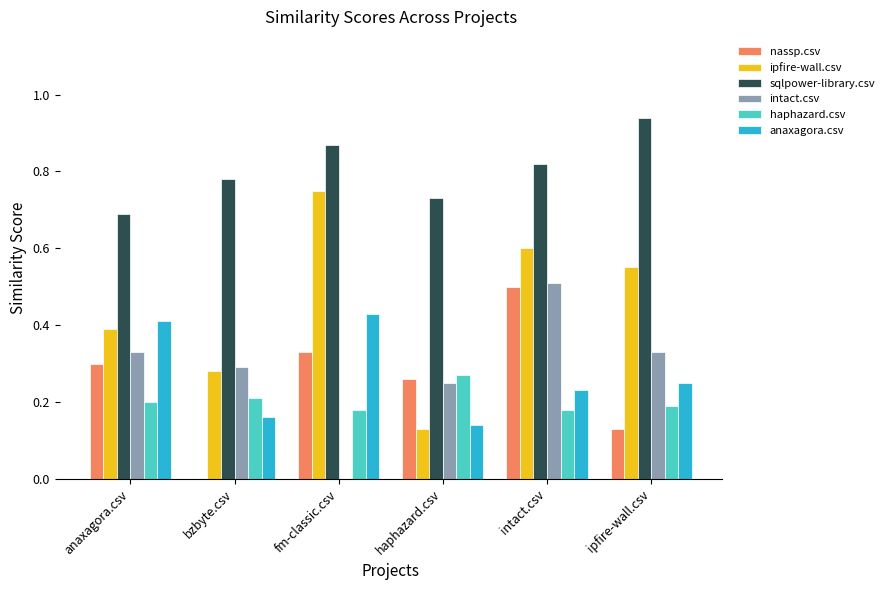

How many groups of bars are there?

6